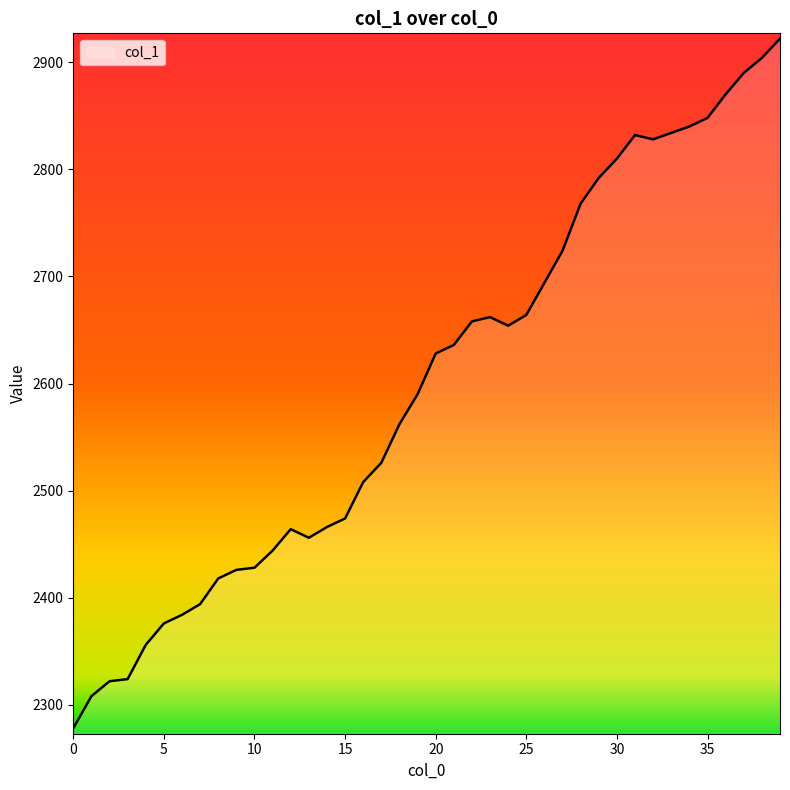

What is the minimum value shown in the chart?

2278